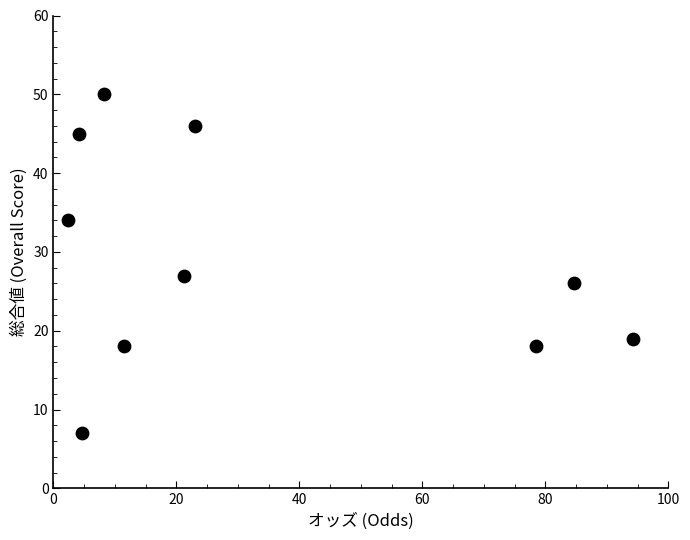

What Y value in the scatter plot is closest to 28?

27